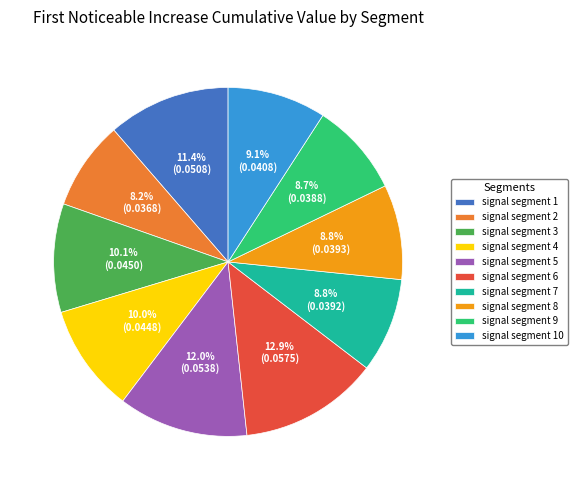

What is the largest slice in the pie chart?

signal segment 6